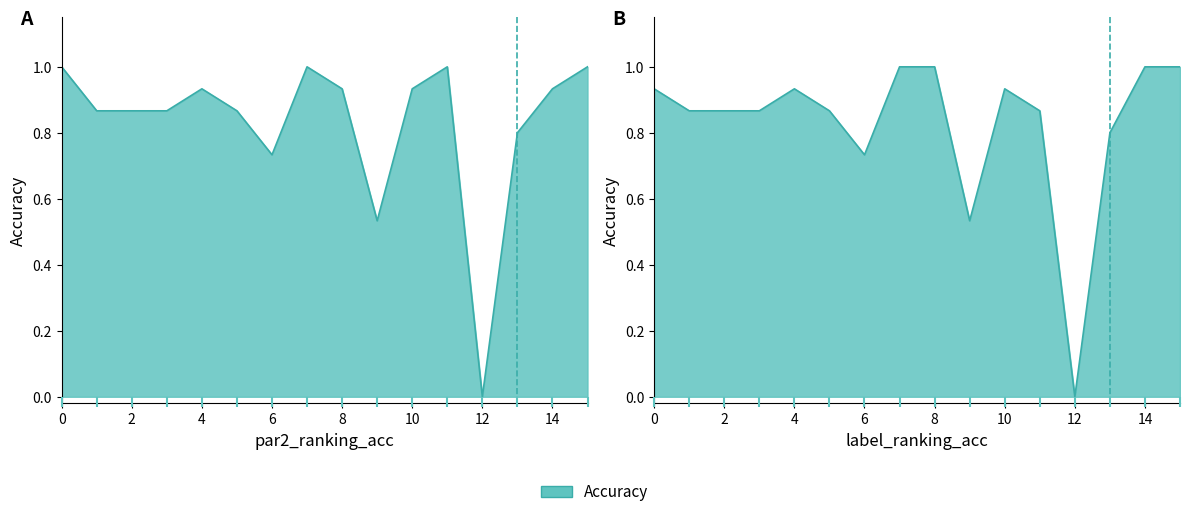

Is the value of par2_ranking_acc at 7 greater than the value of label_ranking_acc at 1?

Yes